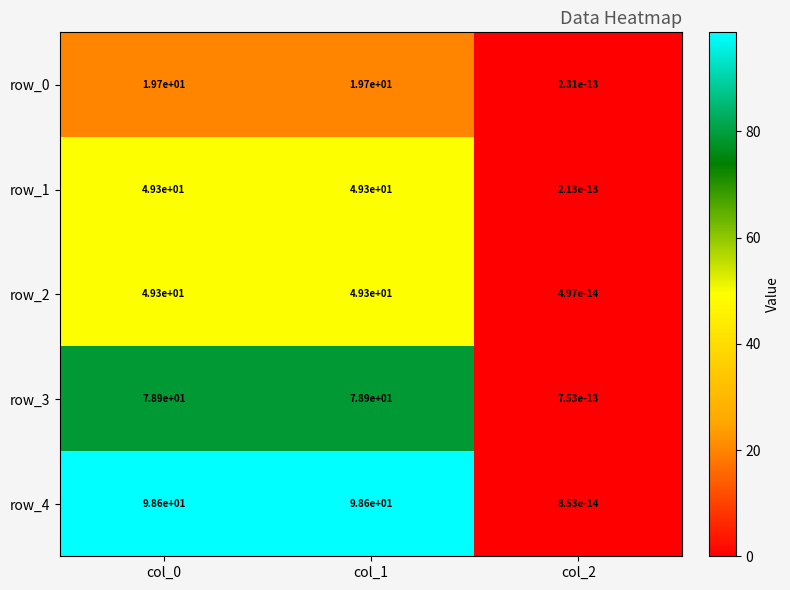

What is the difference between the maximum and minimum values in the row_1 series?

49.3